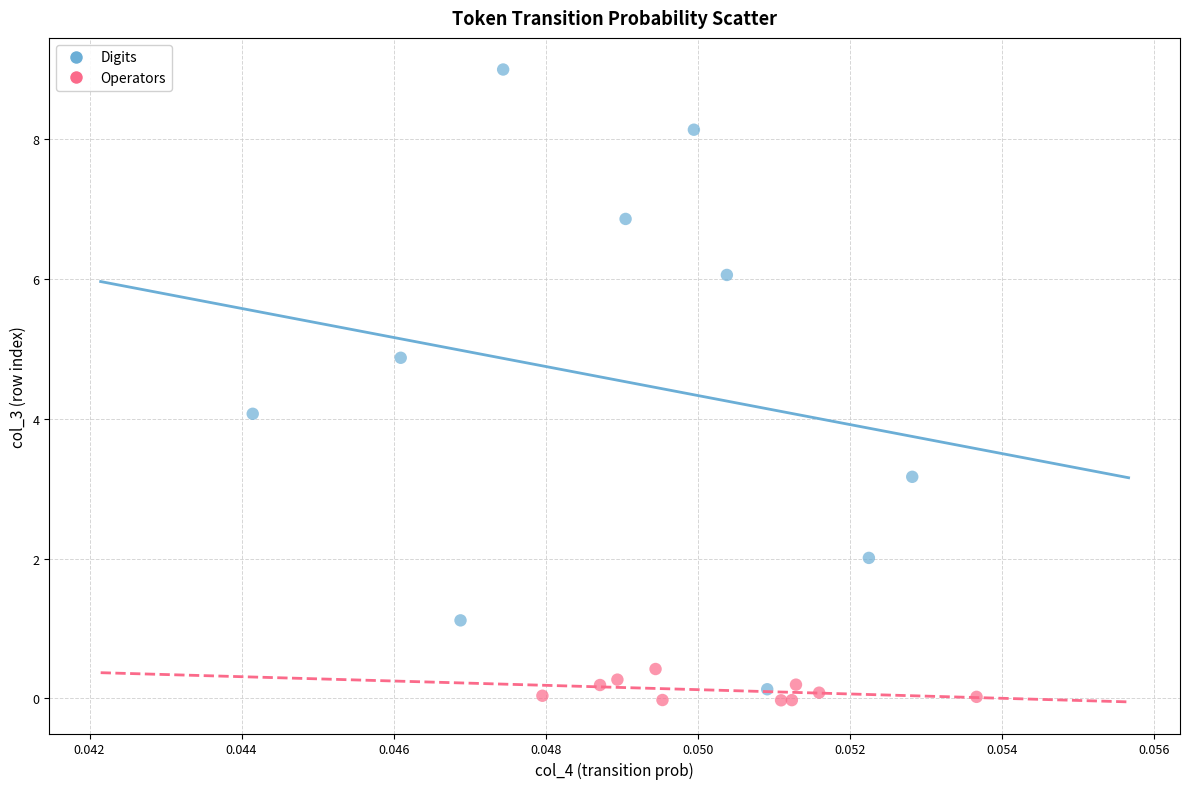

Which series has the widest spread of Y values?

Digits